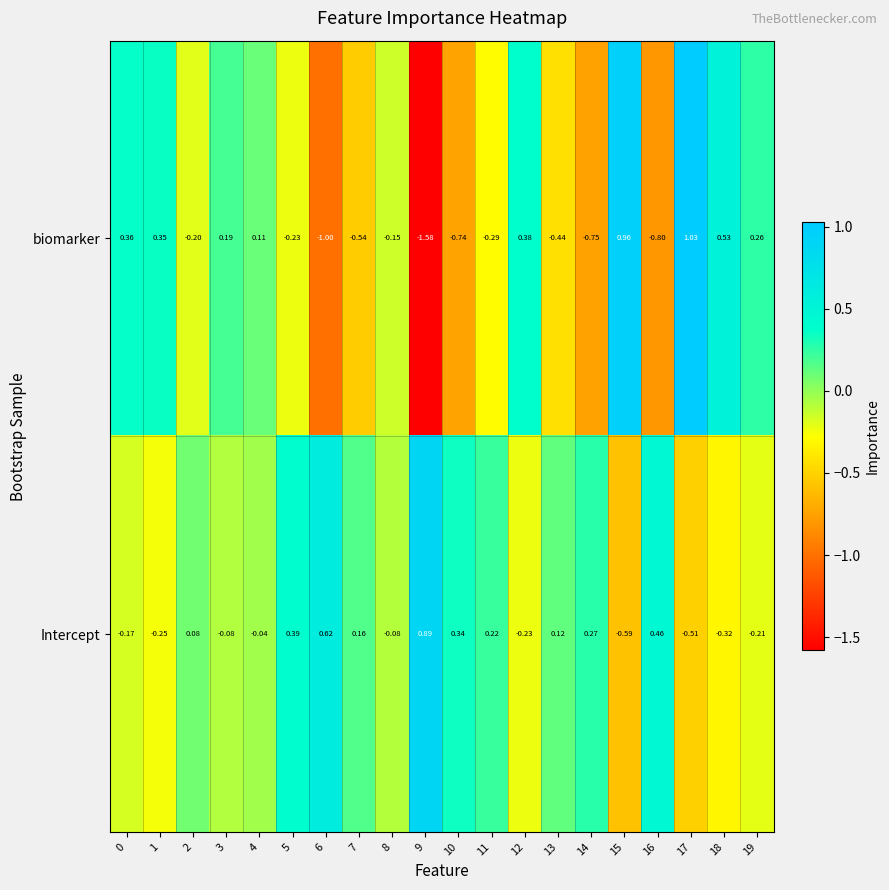

Is the value of Intercept at 18 greater than the value of biomarker at 10?

Yes